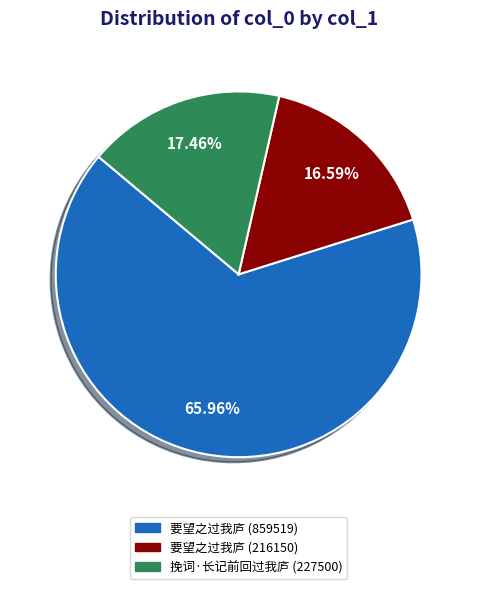

The 挽词·长记前回过我庐 (227500) slice represents 28% of the pie. True or false?

False